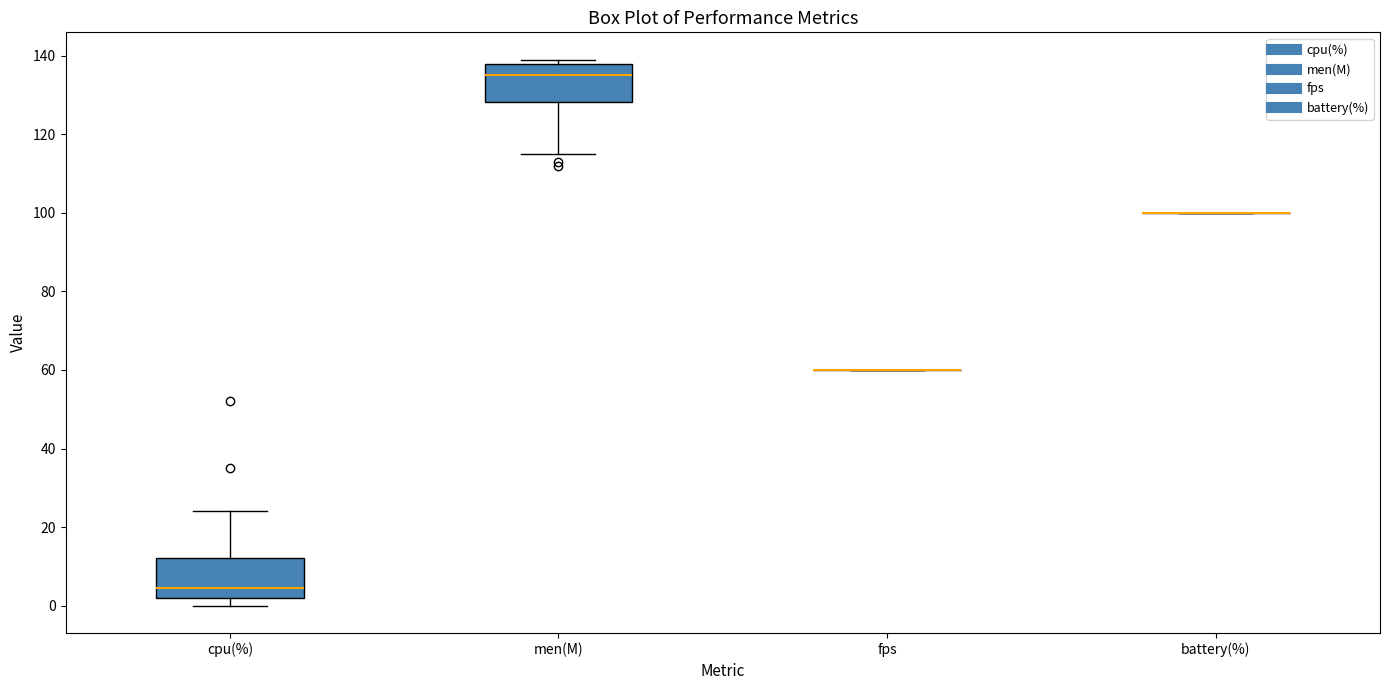

Reading left to right, read every box against the y-axis: the position of its median line, the range the box covers, and the ends of its whiskers. The values are not printed on the chart, so give them approximately, as read against the axis.

cpu(%): median 4, box 2 to 12, whiskers 0 to 24
men(M): median 136, box 128 to 138, whiskers 116 to 140
fps: box collapsed to a line at 60, whiskers 60 to 60
battery(%): box collapsed to a line at 100, whiskers 100 to 100